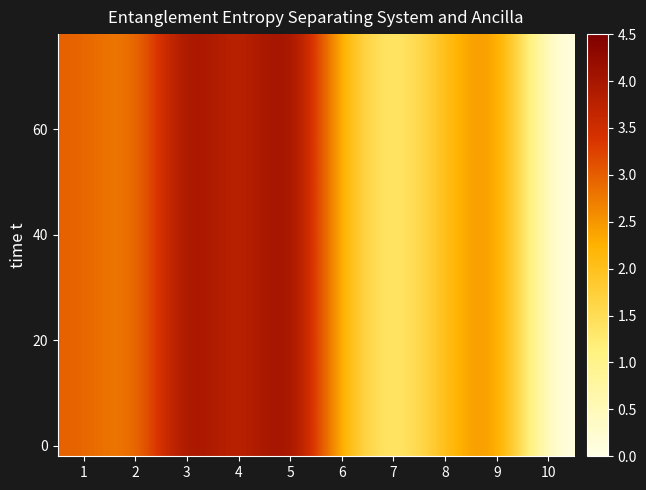

How many distinct data groups are displayed?

20